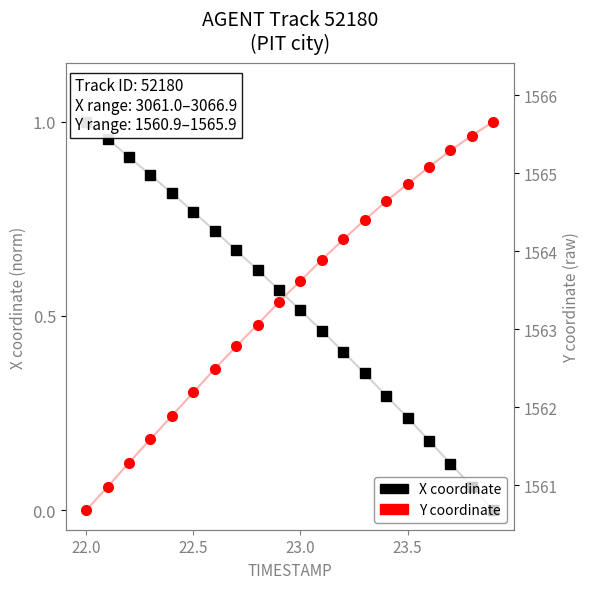

Is the value of Y coordinate at 14 greater than the value of X coordinate at 16?

Yes